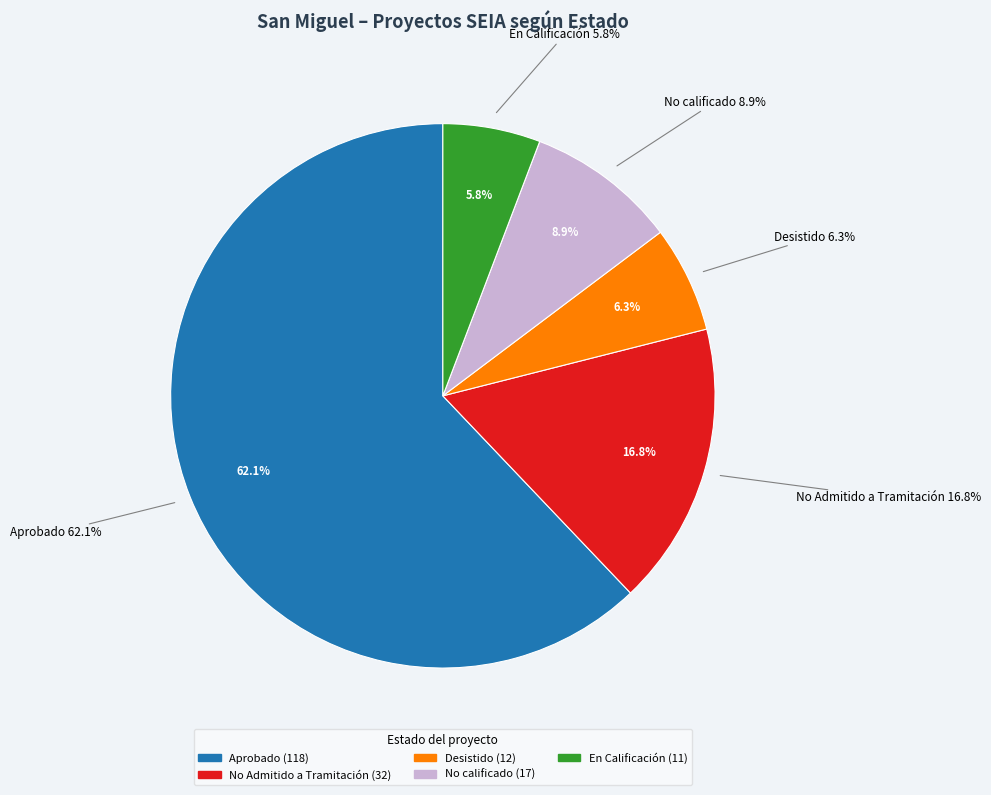

To the nearest percent, what is the difference between the largest and smallest slice percentages?

56%